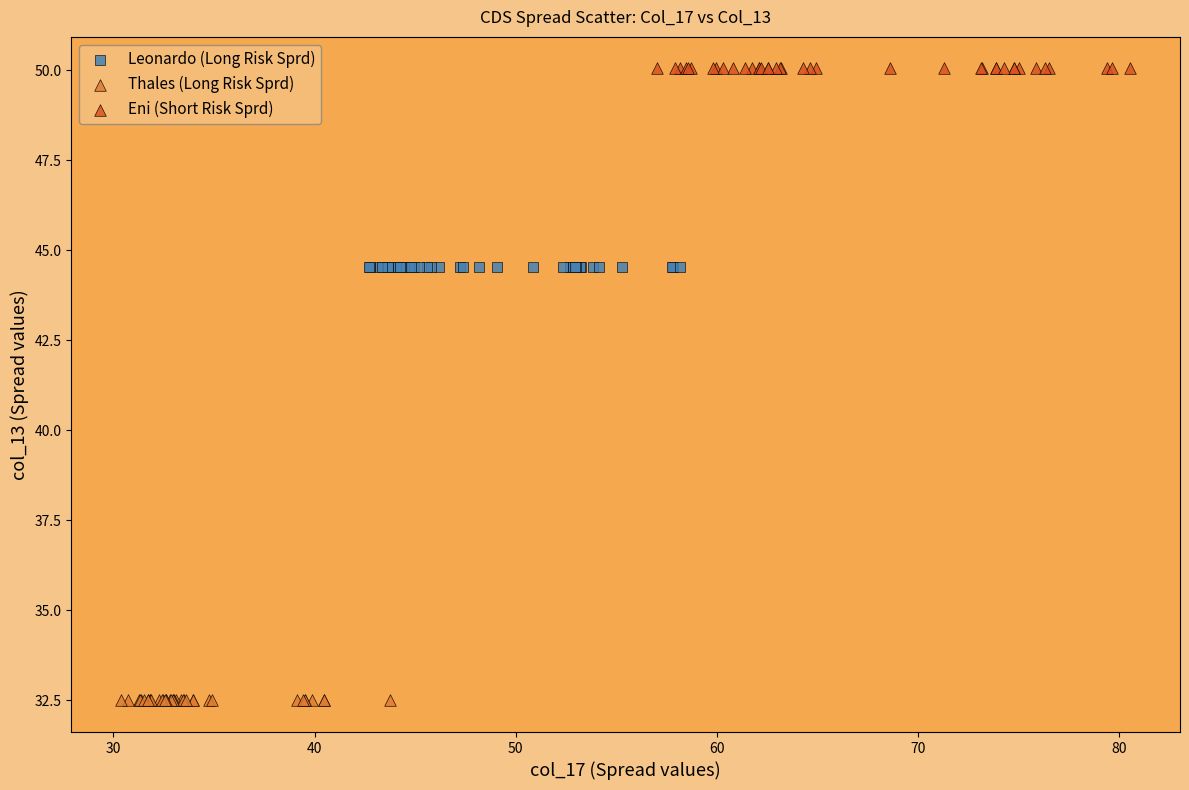

Which series contains the lowest Y value?

Thales (Long Risk Sprd)